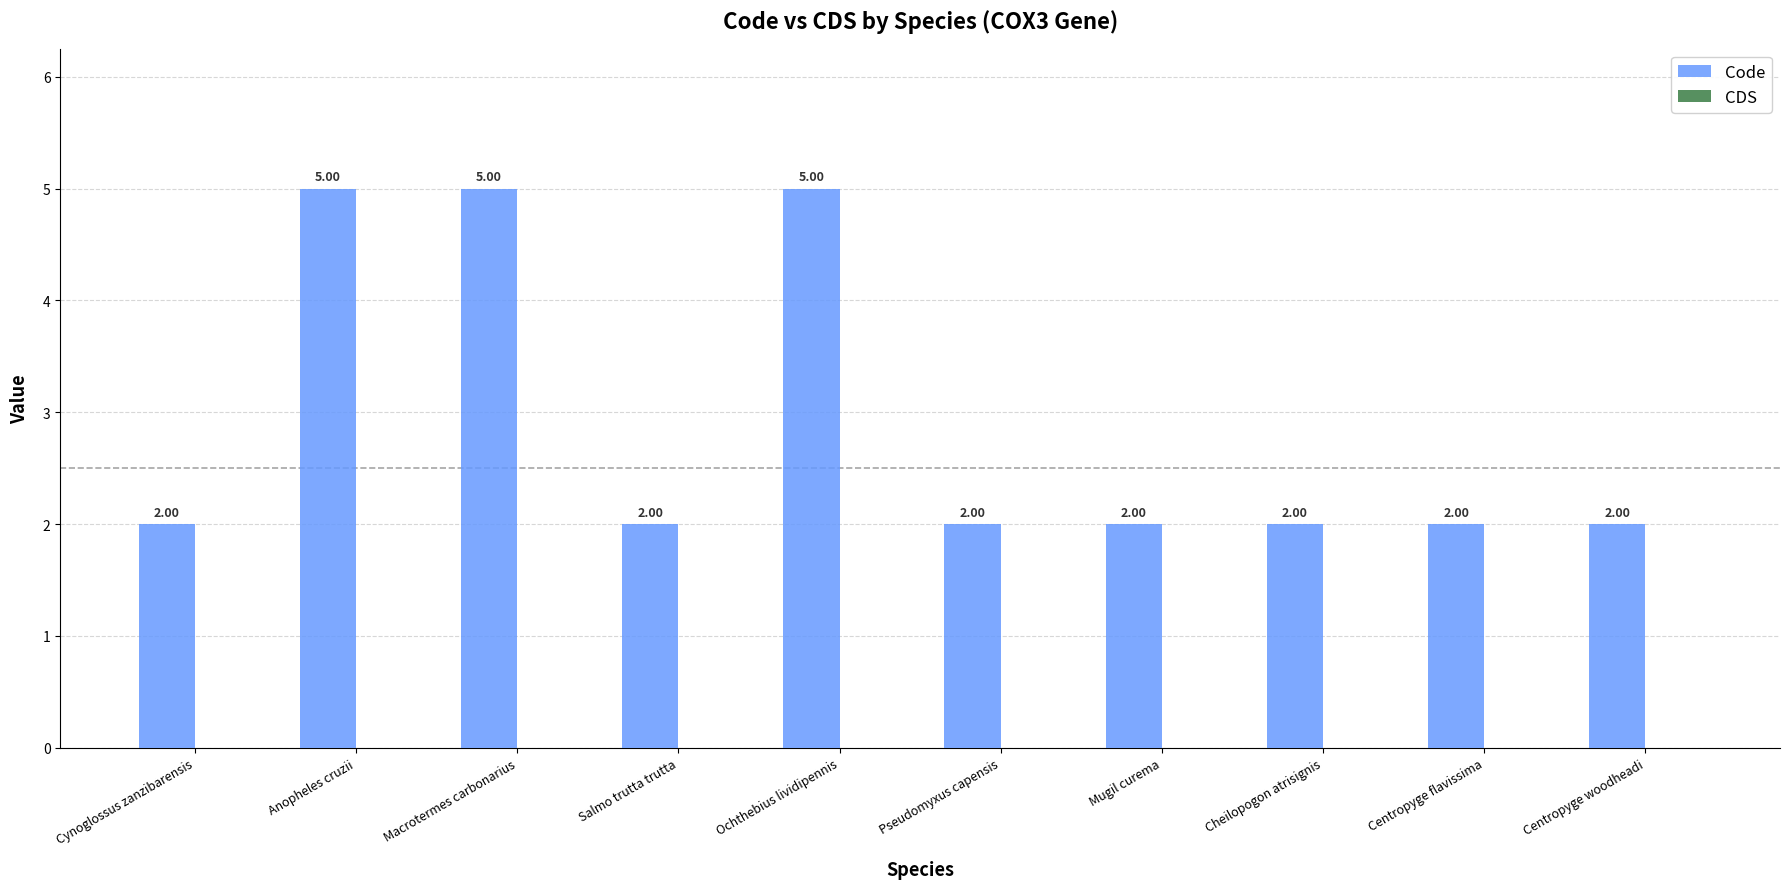

What is the difference between the second highest and second lowest values?

3